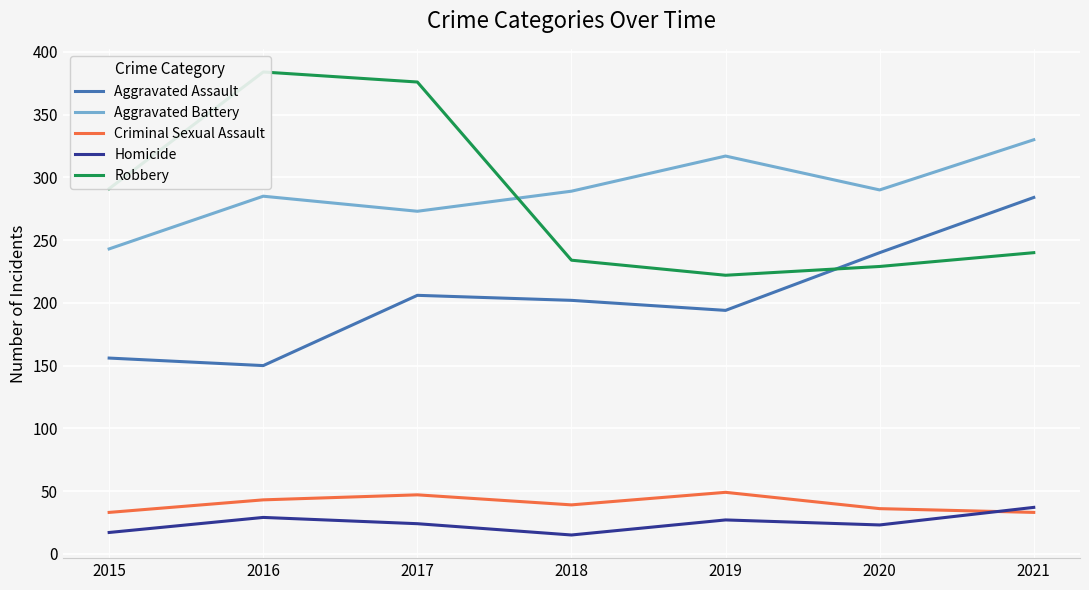

Reading left to right, extract all data points from this chart.

Aggravated Assault: 2015=156	2016=150	2017=206	2018=202	2019=194	2020=240	2021=284
Aggravated Battery: 2015=243	2016=285	2017=273	2018=289	2019=317	2020=290	2021=330
Criminal Sexual Assault: 2015=33	2016=43	2017=47	2018=39	2019=49	2020=36	2021=33
Homicide: 2015=17	2016=29	2017=24	2018=15	2019=27	2020=23	2021=37
Robbery: 2015=291	2016=384	2017=376	2018=234	2019=222	2020=229	2021=240